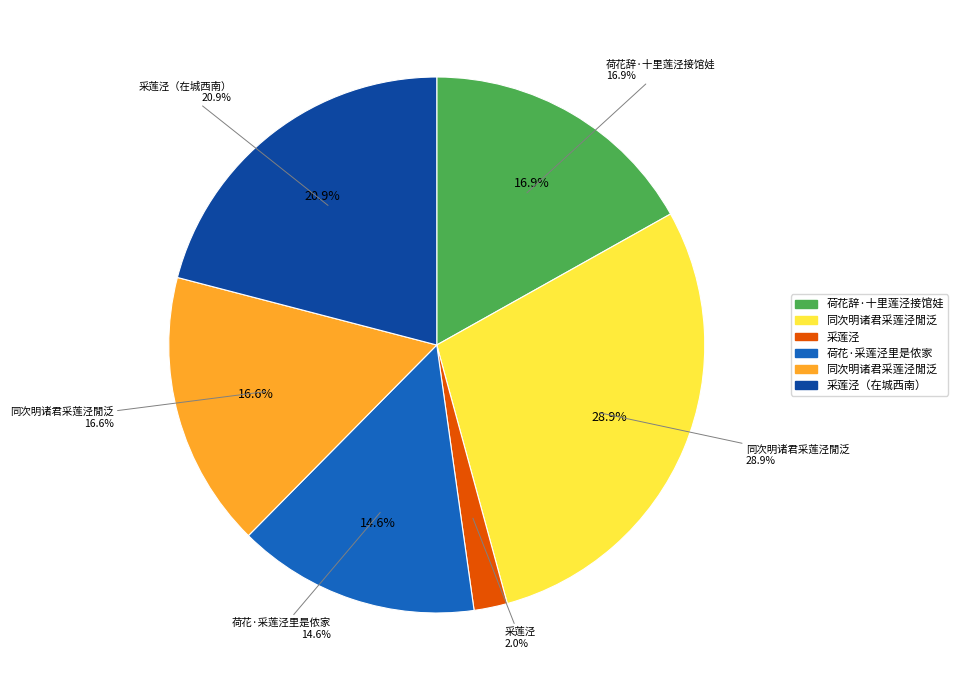

What percentage is NOT represented by 同次明诸君采莲泾閒泛?

83.4%